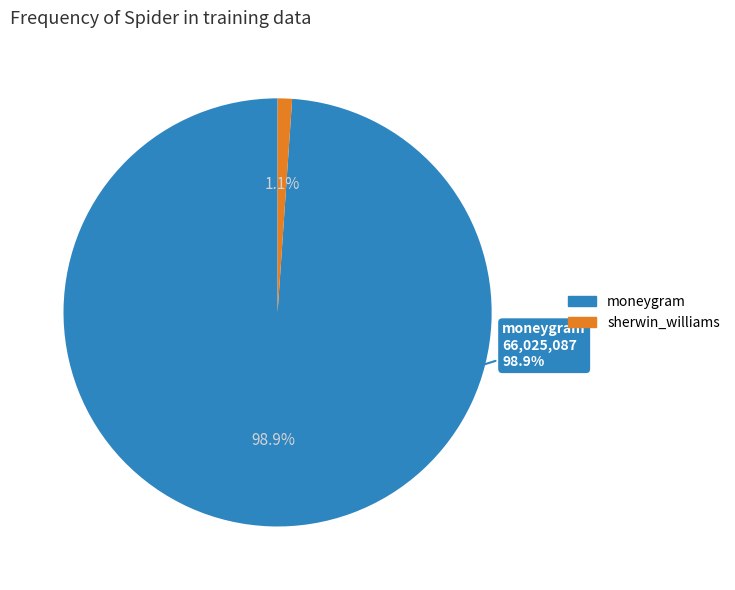

Count the number of slices in the pie.

2